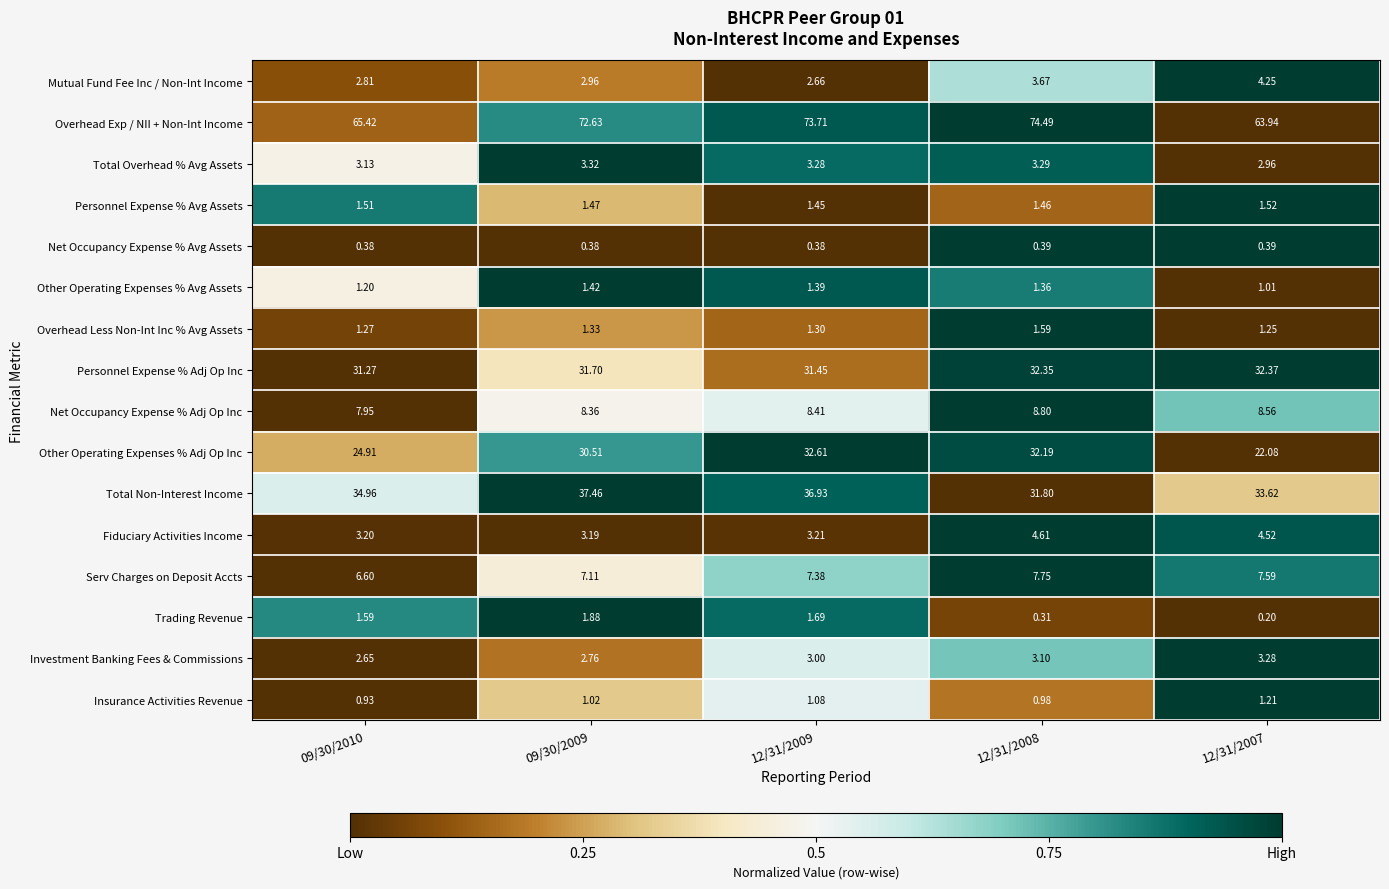

Which series has the largest range (max minus min)?

Overhead Exp / NII + Non-Int Income